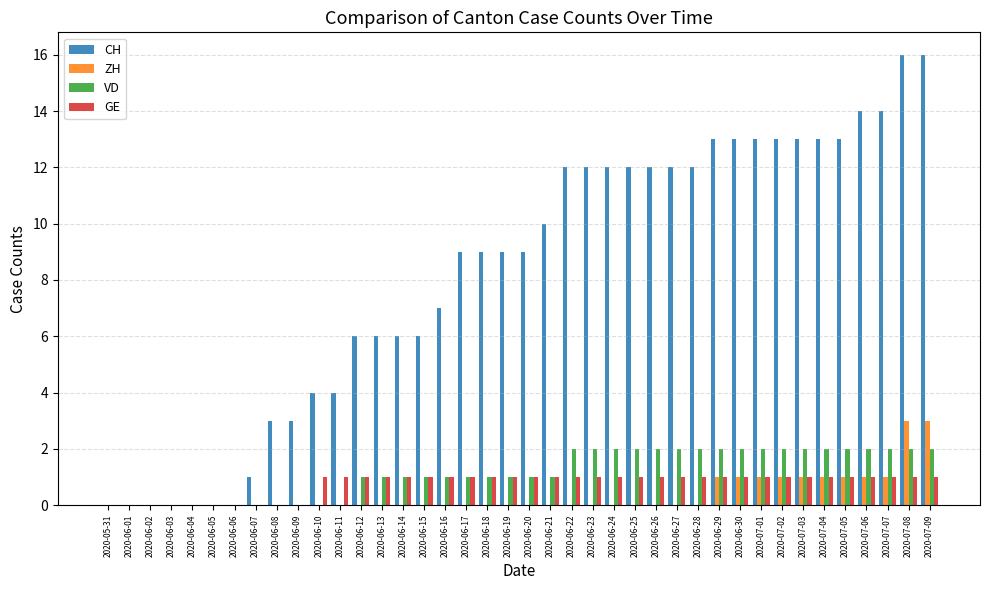

What is the sum of all ZH values?

15